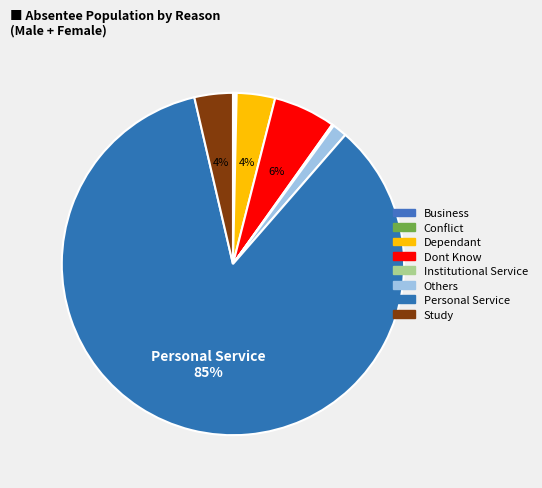

How many slices are in this pie chart?

8